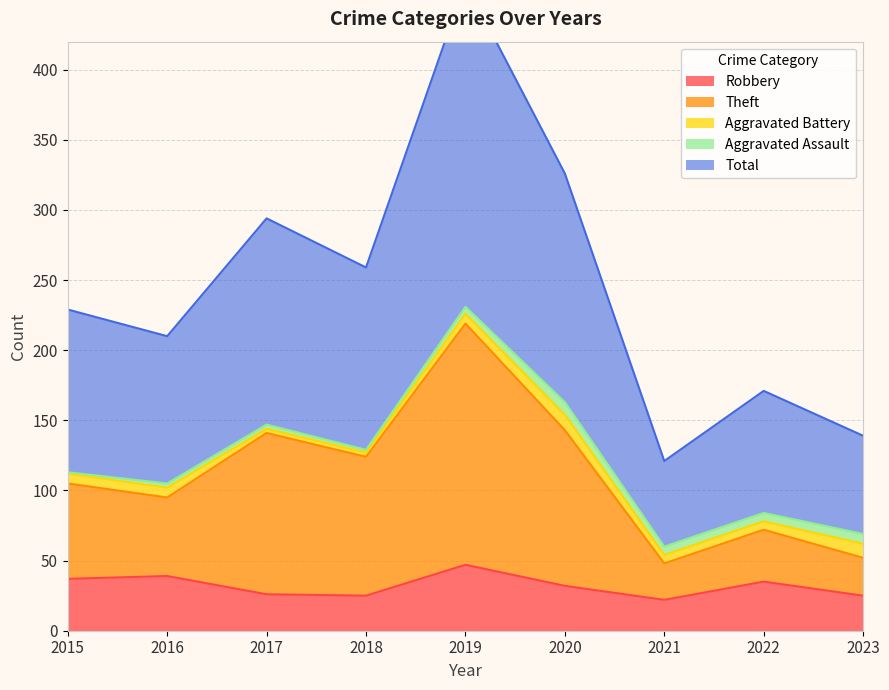

Does the chart have visible grid lines?

Yes